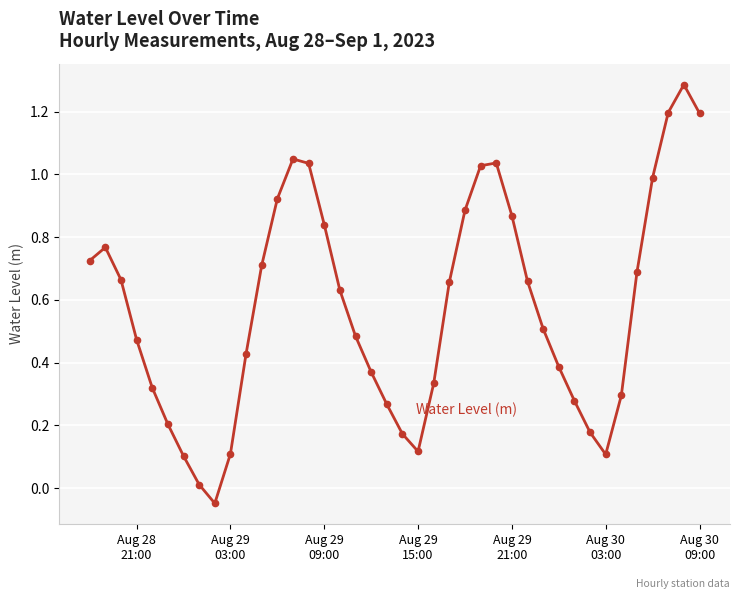

How many negative values are there?

1